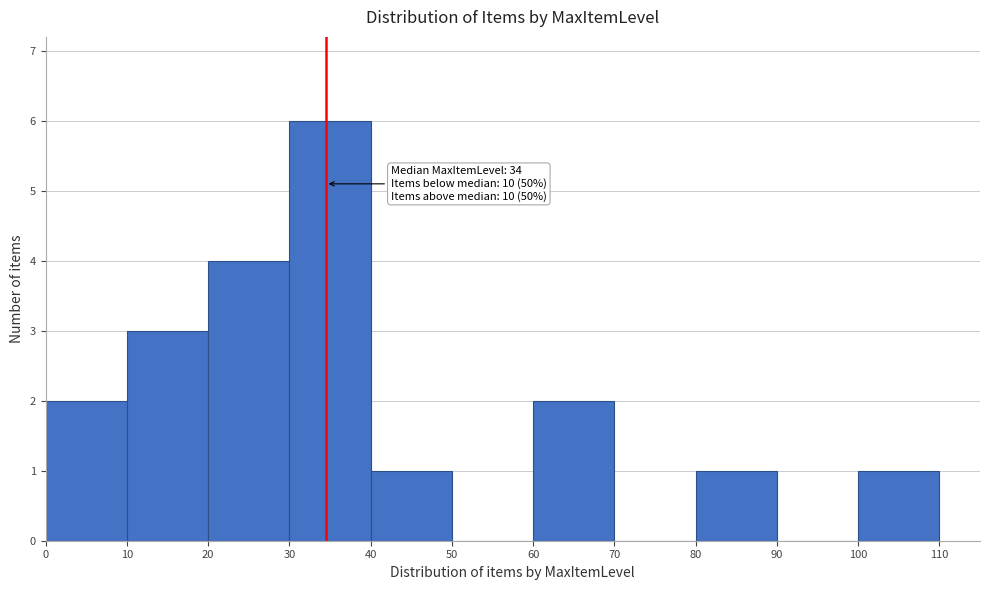

Which range on the x-axis has the tallest bar?

30 to 40